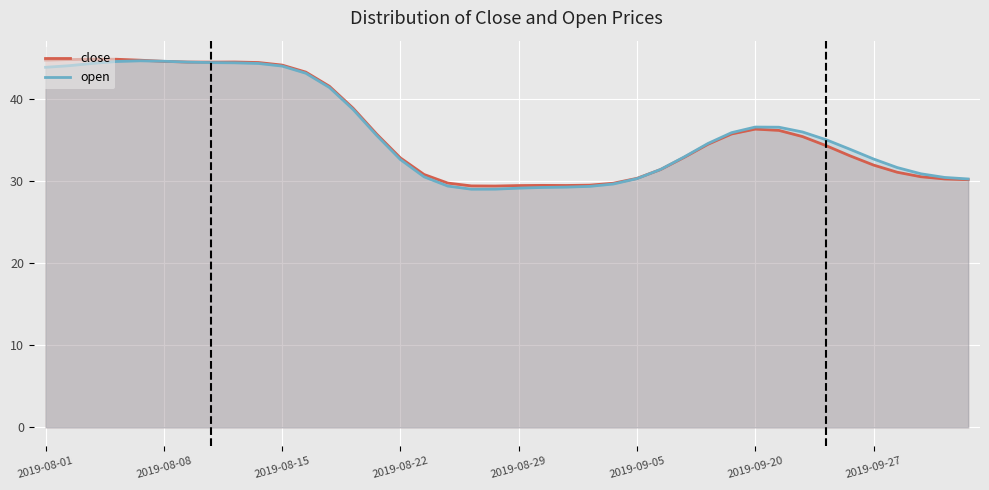

What is the minimum value shown in the chart?

29.0